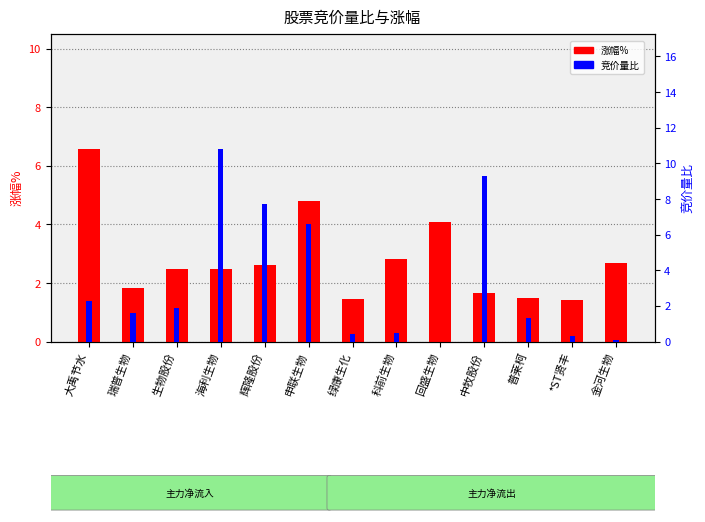

How many groups of bars are there?

13